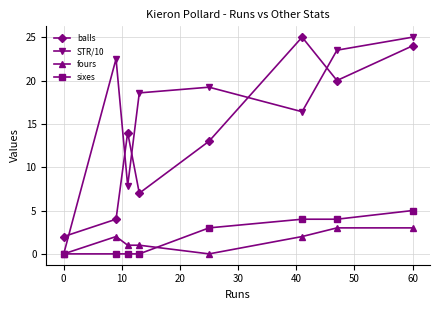

What is the value of the STR/10 point at the 4th from the left?

18.6